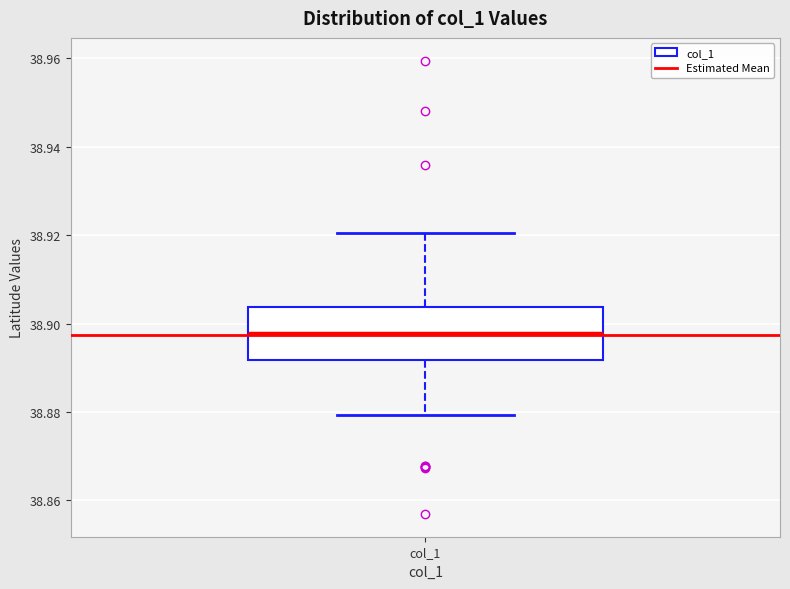

Where is the lower edge of the box for col_1 on the y-axis? The values are not printed on the chart, so give them approximately, as read against the axis.

38.892